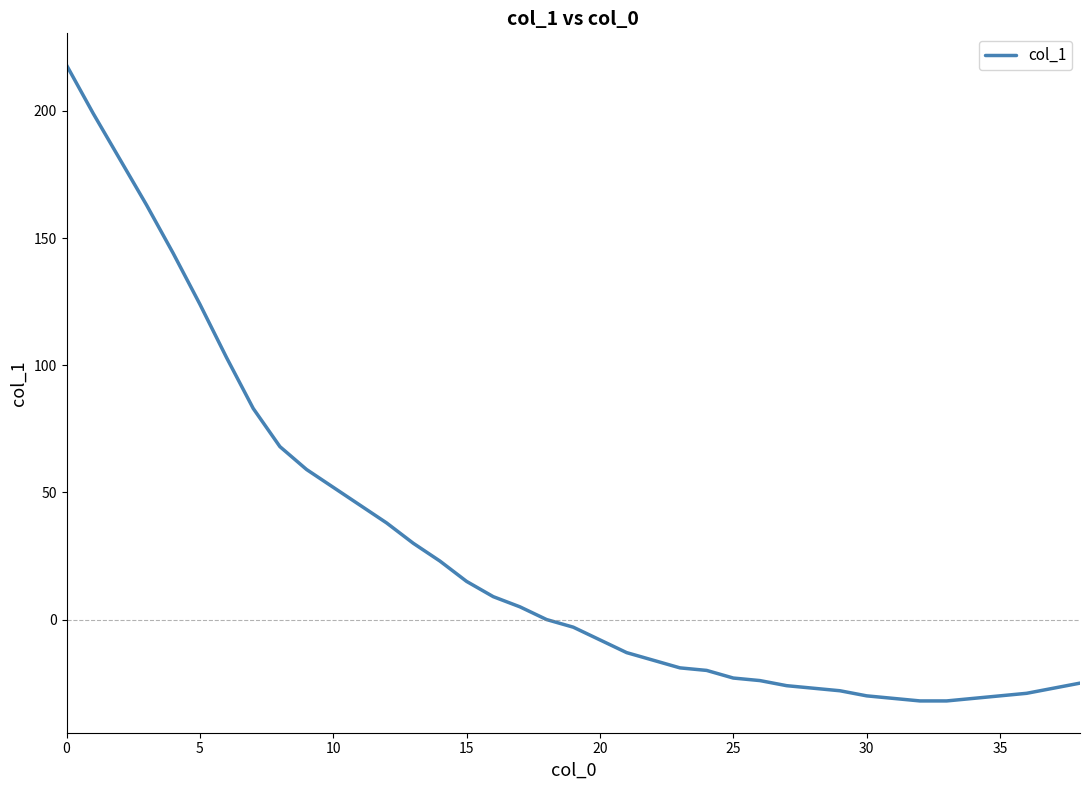

How many distinct data groups are displayed?

1